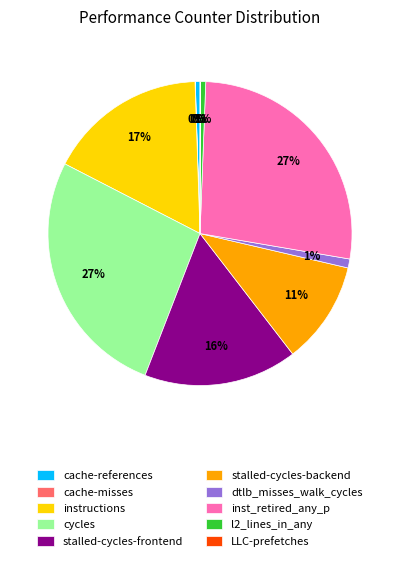

Does stalled-cycles-backend account for over 50% of the chart?

No